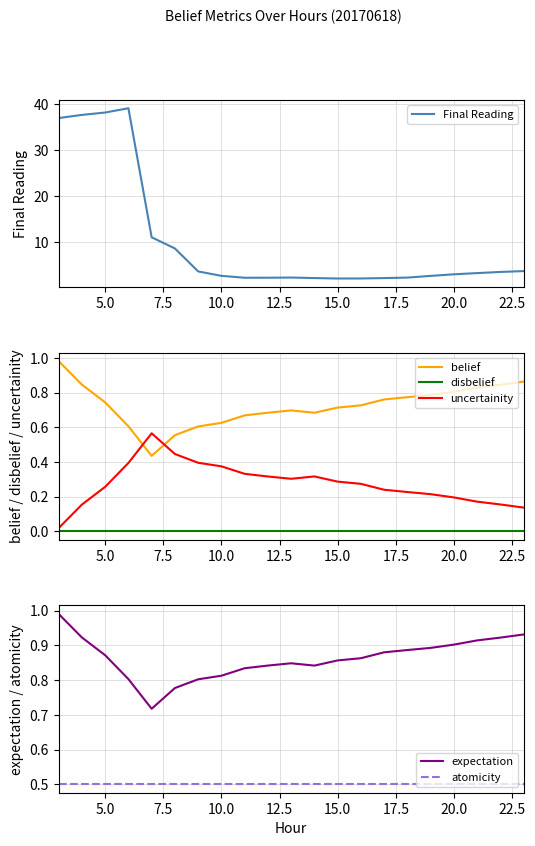

What is the lowest value of the Final Reading series?

2.0